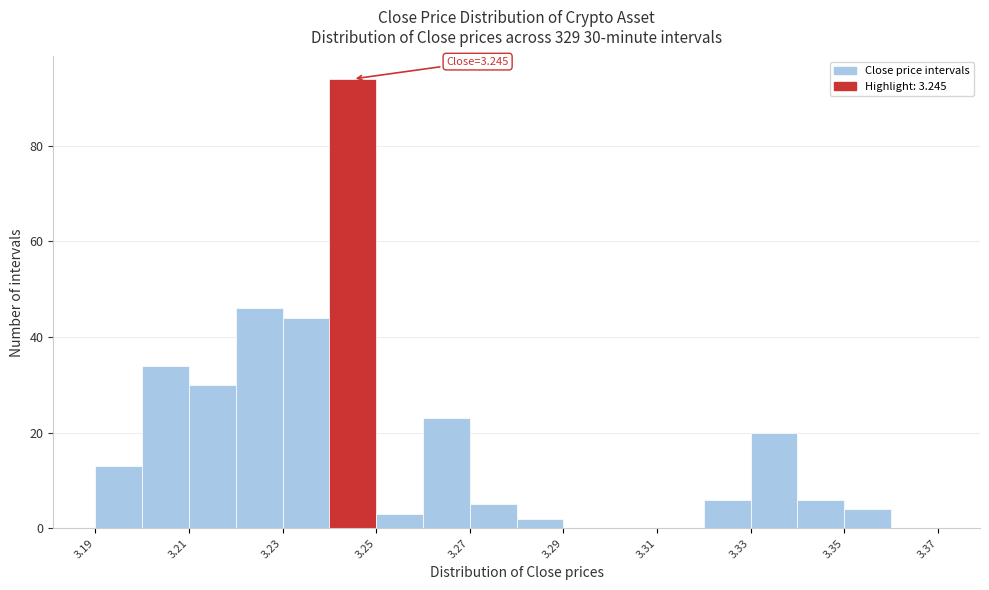

Over which range of the x-axis is the bar tallest?

3.24 to 3.25